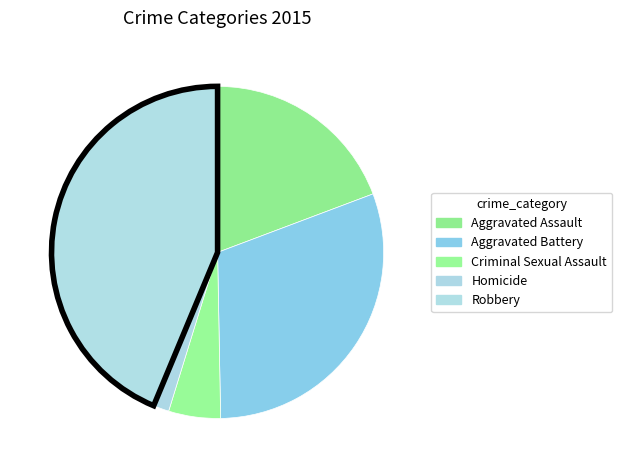

Is Criminal Sexual Assault the majority of the pie?

No